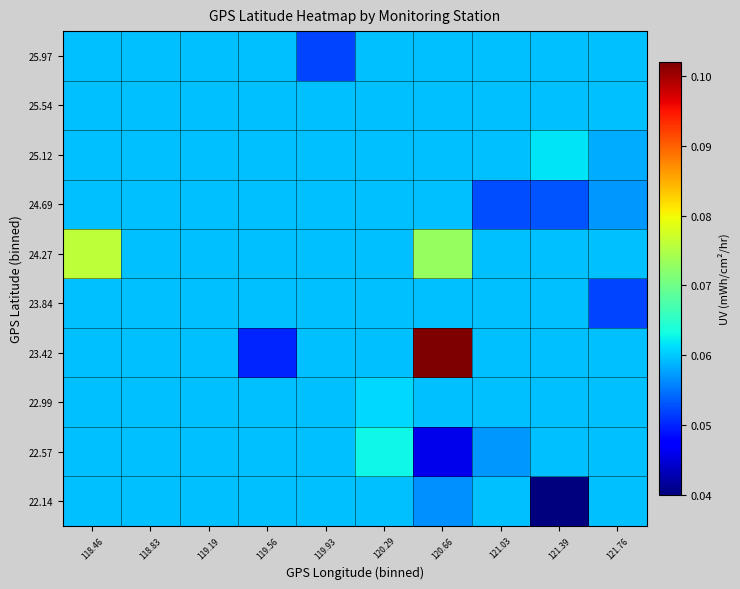

Reading right to left, extract all data points from this chart.

22.14: 121.76=0.1	121.39=0.0	121.03=0.1	120.66=0.1	120.29=0.1	119.93=0.1	119.56=0.1	119.19=0.1	118.83=0.1	118.46=0.1
22.57: 121.76=0.1	121.39=0.1	121.03=0.1	120.66=0.0	120.29=0.1	119.93=0.1	119.56=0.1	119.19=0.1	118.83=0.1	118.46=0.1
22.99: 121.76=0.1	121.39=0.1	121.03=0.1	120.66=0.1	120.29=0.1	119.93=0.1	119.56=0.1	119.19=0.1	118.83=0.1	118.46=0.1
23.42: 121.76=0.1	121.39=0.1	121.03=0.1	120.66=0.1	120.29=0.1	119.93=0.1	119.56=0.1	119.19=0.1	118.83=0.1	118.46=0.1
23.84: 121.76=0.1	121.39=0.1	121.03=0.1	120.66=0.1	120.29=0.1	119.93=0.1	119.56=0.1	119.19=0.1	118.83=0.1	118.46=0.1
24.27: 121.76=0.1	121.39=0.1	121.03=0.1	120.66=0.1	120.29=0.1	119.93=0.1	119.56=0.1	119.19=0.1	118.83=0.1	118.46=0.1
24.69: 121.76=0.1	121.39=0.1	121.03=0.1	120.66=0.1	120.29=0.1	119.93=0.1	119.56=0.1	119.19=0.1	118.83=0.1	118.46=0.1
25.12: 121.76=0.1	121.39=0.1	121.03=0.1	120.66=0.1	120.29=0.1	119.93=0.1	119.56=0.1	119.19=0.1	118.83=0.1	118.46=0.1
25.54: 121.76=0.1	121.39=0.1	121.03=0.1	120.66=0.1	120.29=0.1	119.93=0.1	119.56=0.1	119.19=0.1	118.83=0.1	118.46=0.1
25.97: 121.76=0.1	121.39=0.1	121.03=0.1	120.66=0.1	120.29=0.1	119.93=0.1	119.56=0.1	119.19=0.1	118.83=0.1	118.46=0.1